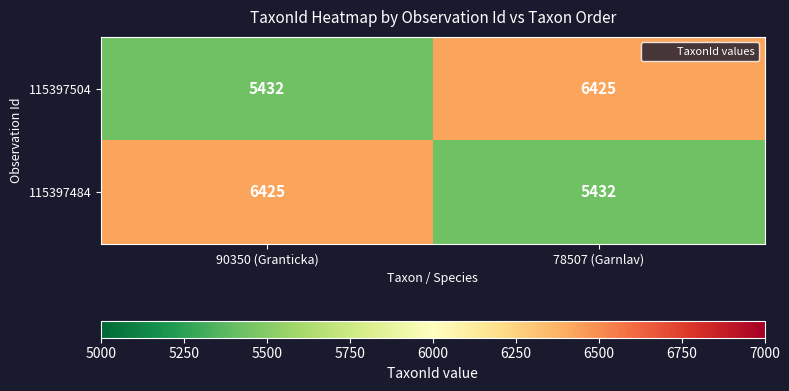

What is the difference between the 115397504 values at 78507 (Garnlav) and 90350 (Granticka)?

993